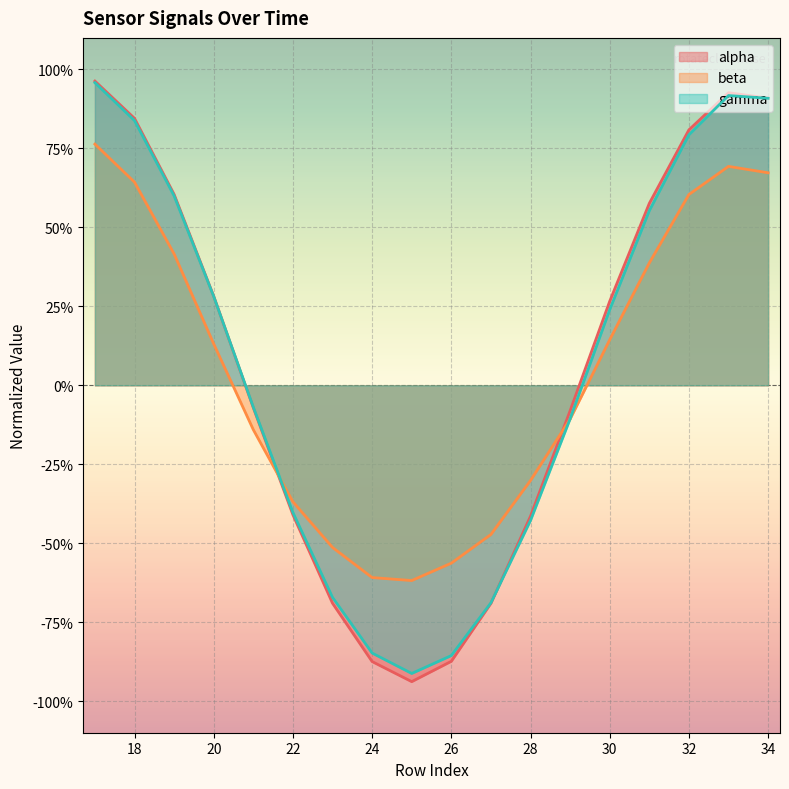

Does the chart display data point markers on the line(s)?

No